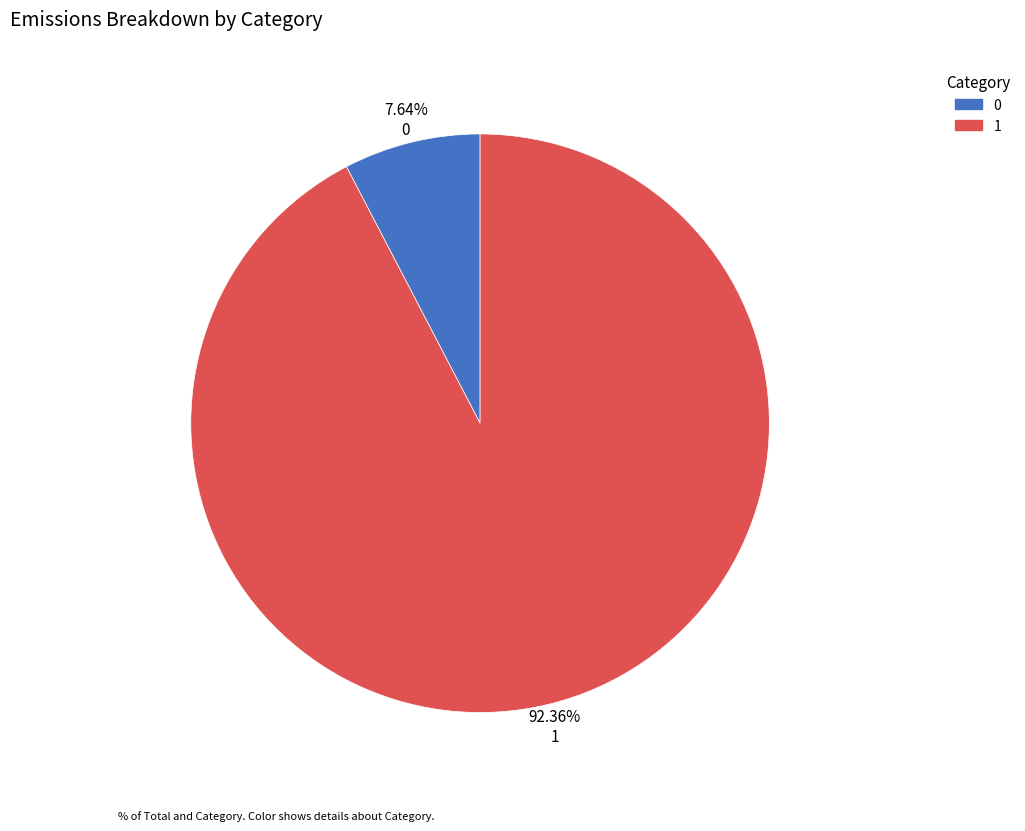

How many slices are in this pie chart?

2